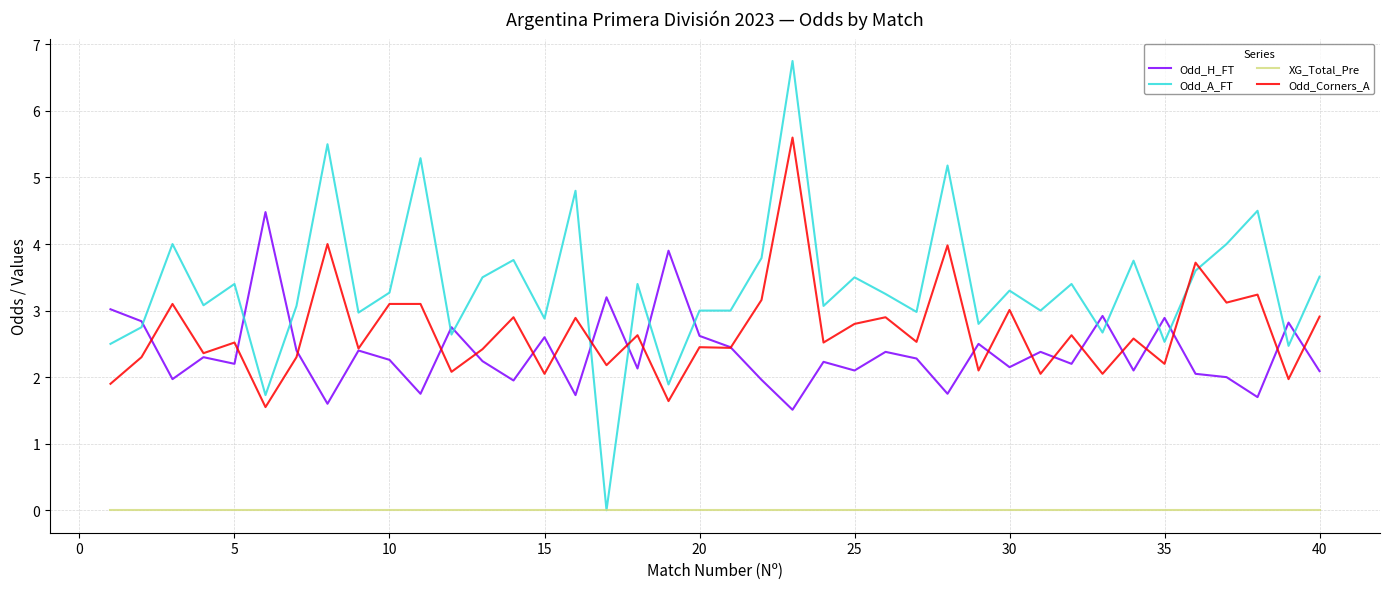

What is the greatest value displayed?

6.8